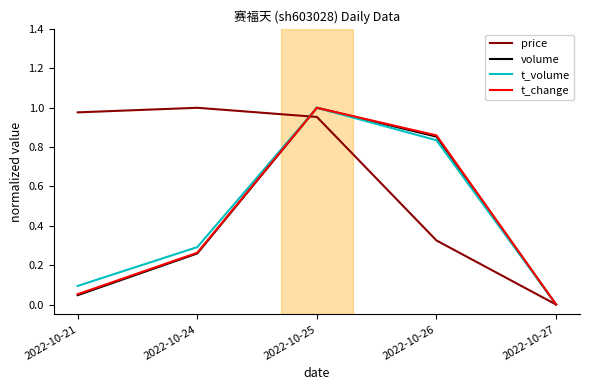

Rank the categories by t_change value from lowest to highest.

2022-10-27, 2022-10-21, 2022-10-24, 2022-10-26, 2022-10-25